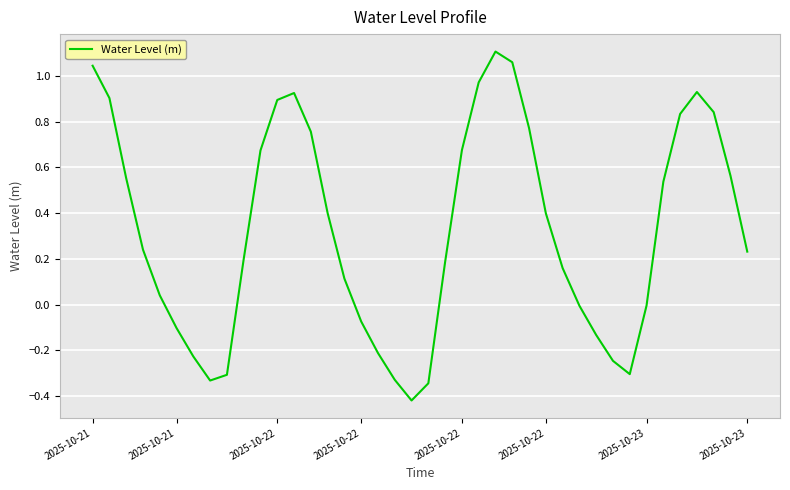

What is the difference between the maximum and minimum values?

1.5